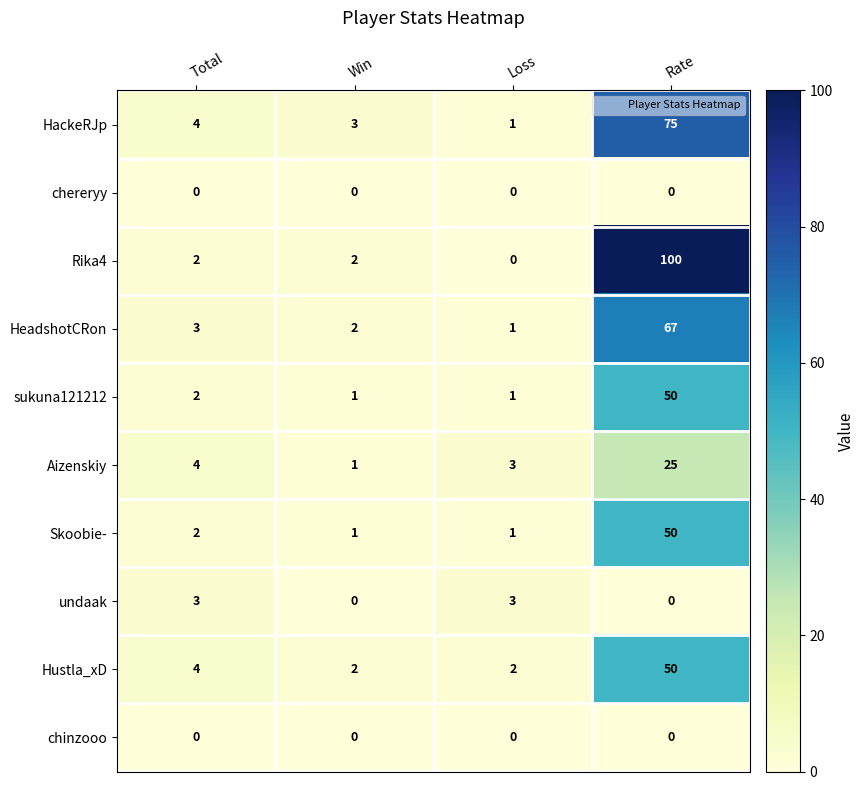

Which series changed the most between Loss and Rate?

Rika4